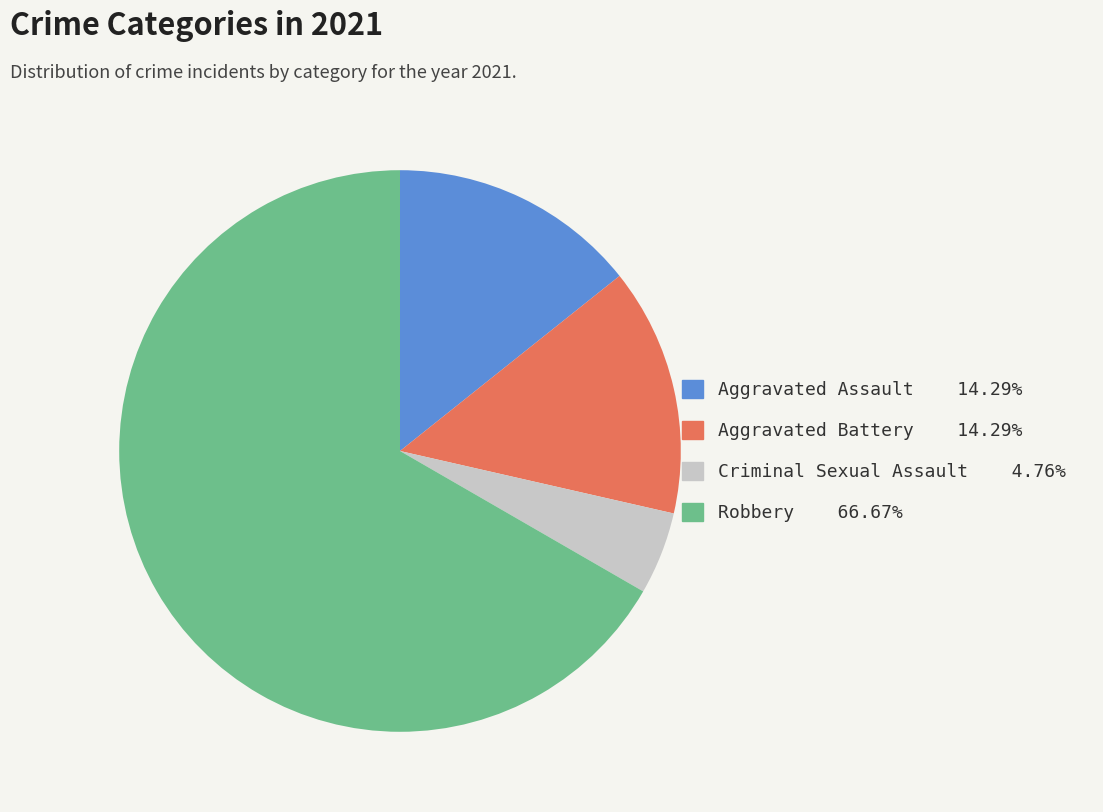

Does Aggravated Battery represent more than half of the total?

No